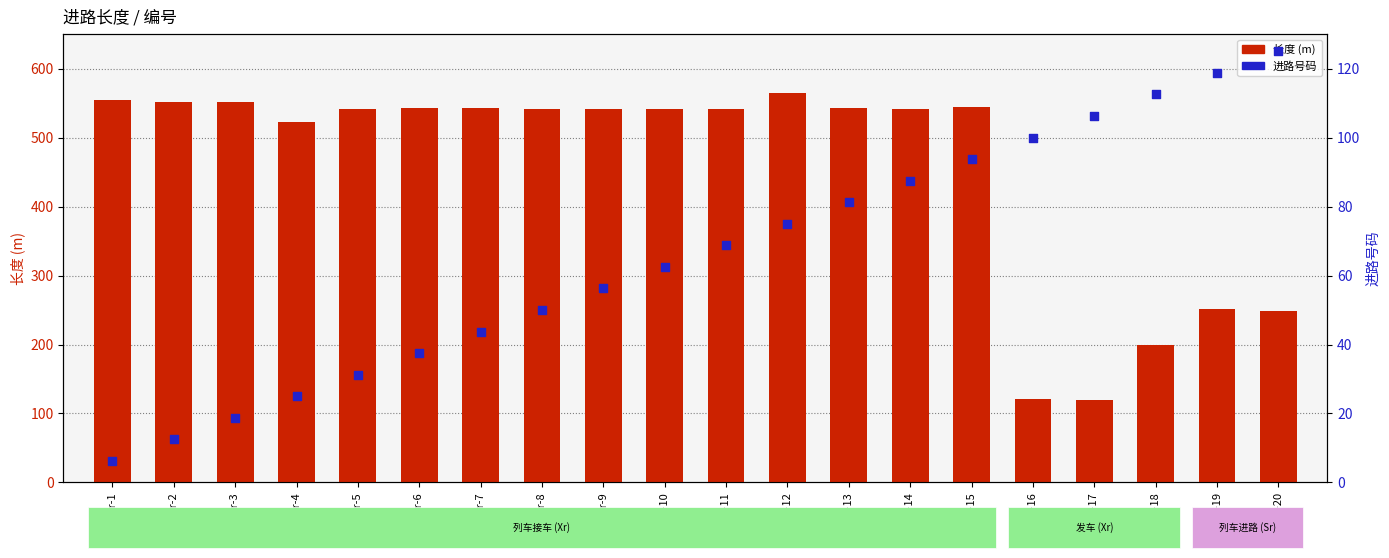

Is the value of 长度 (m) at Xr-14 greater than the value of 进路号码 at Xr-15?

Yes